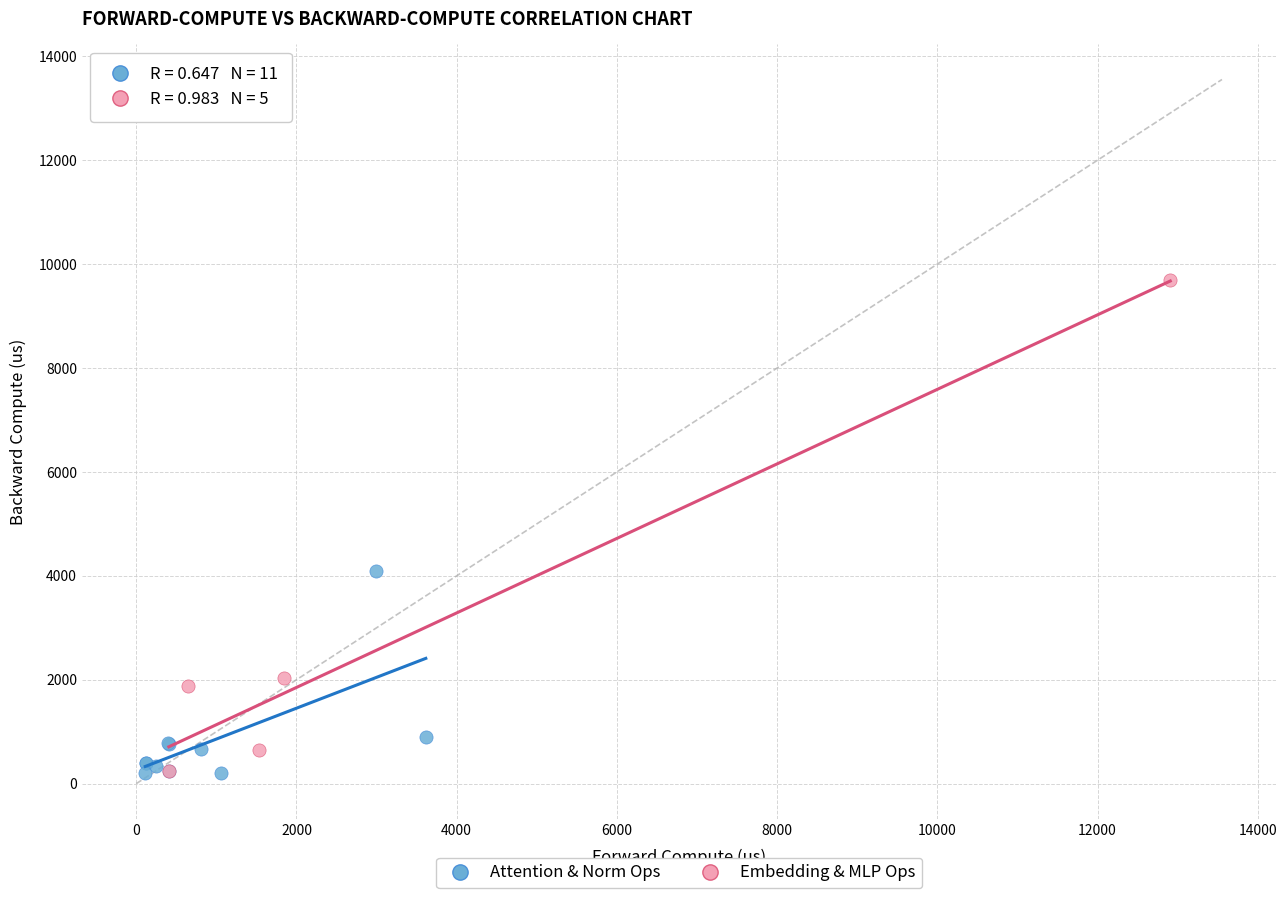

Which series has the largest Y range (max minus min)?

Embedding & MLP Ops